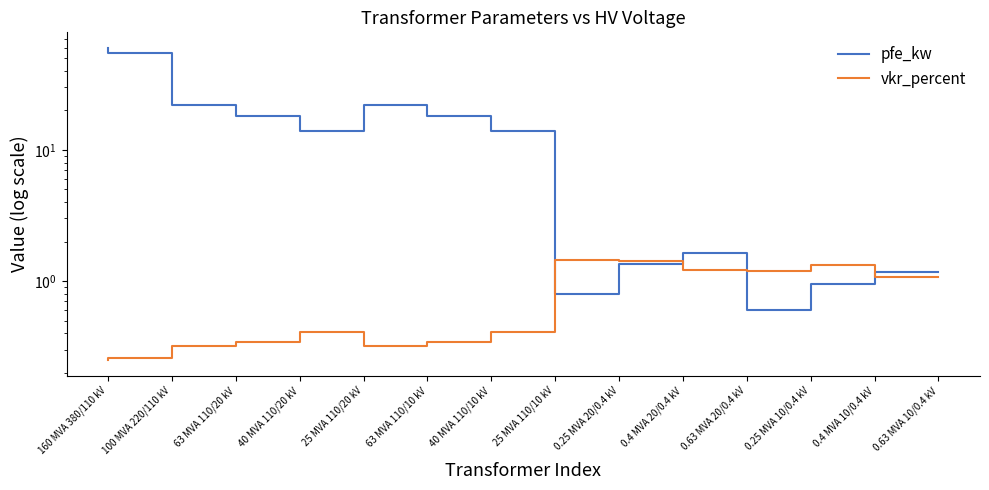

What is the difference between the pfe_kw values at 25 MVA 110/20 kV and 0.4 MVA 10/0.4 kV?

13.1